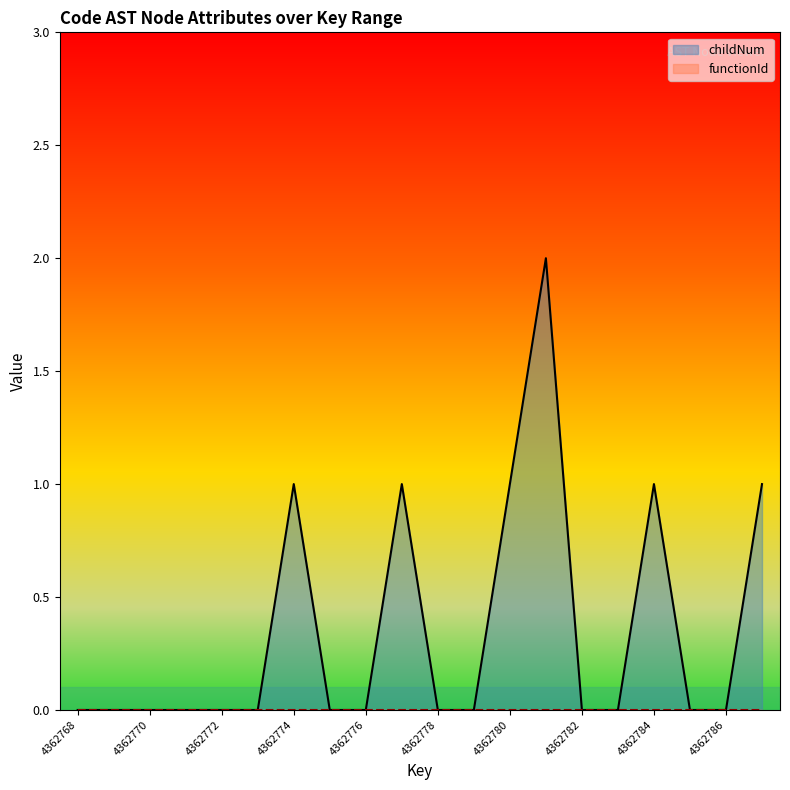

Which category has the highest value across all series?

4362781